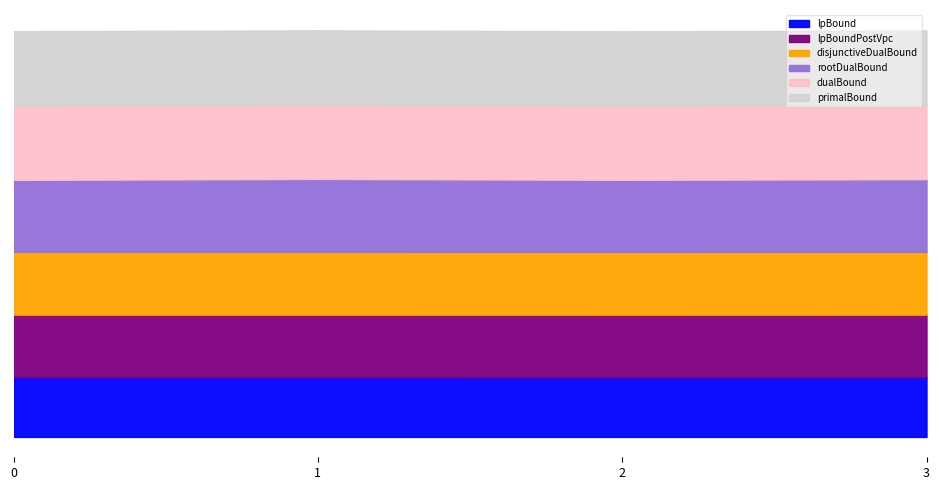

What is the average value of the rootDualBound series?

15593.4